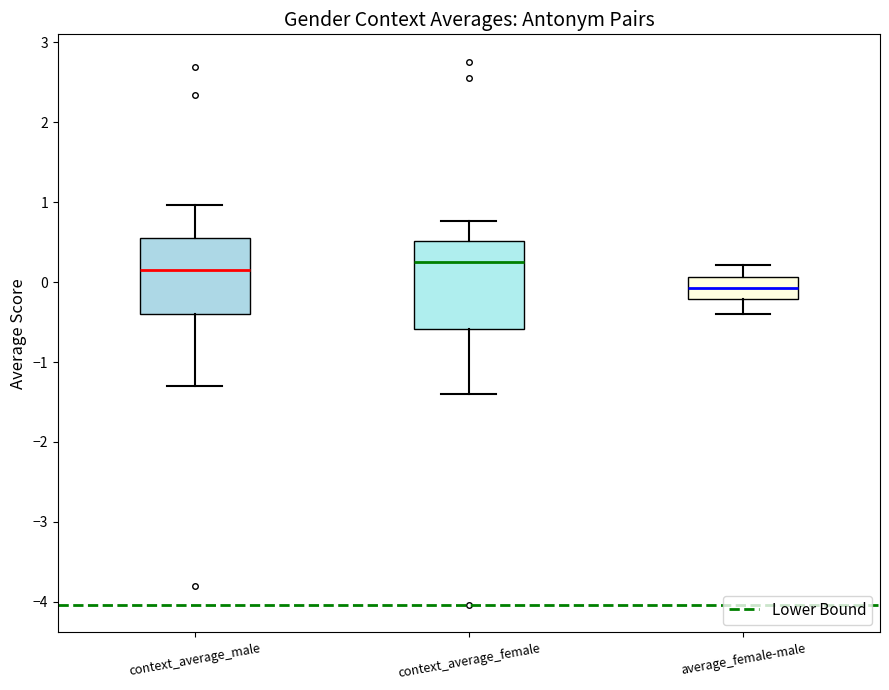

Reading left to right, read every box against the y-axis: the position of its median line, the range the box covers, and the ends of its whiskers. The values are not printed on the chart, so give them approximately, as read against the axis.

context_average_male: median 0.2, box -0.4 to 0.6, whiskers -1.3 to 1.0
context_average_female: median 0.3, box -0.6 to 0.5, whiskers -1.4 to 0.8
average_female-male: median -0.1, box -0.2 to 0.1, whiskers -0.4 to 0.2